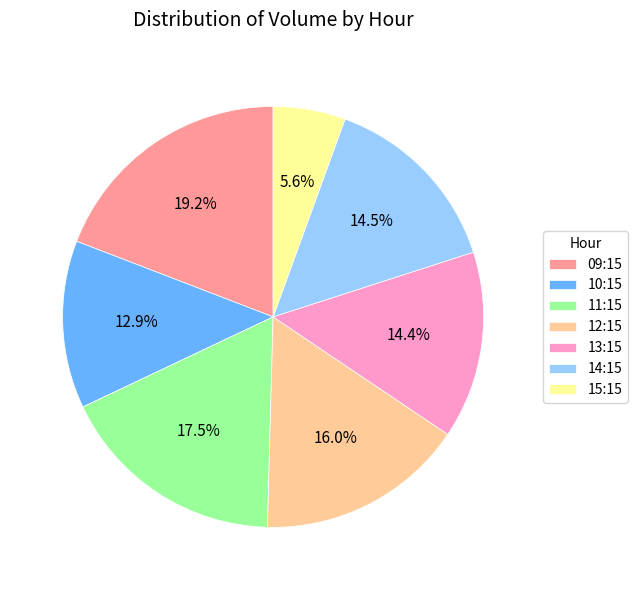

Count the number of slices in the pie.

7